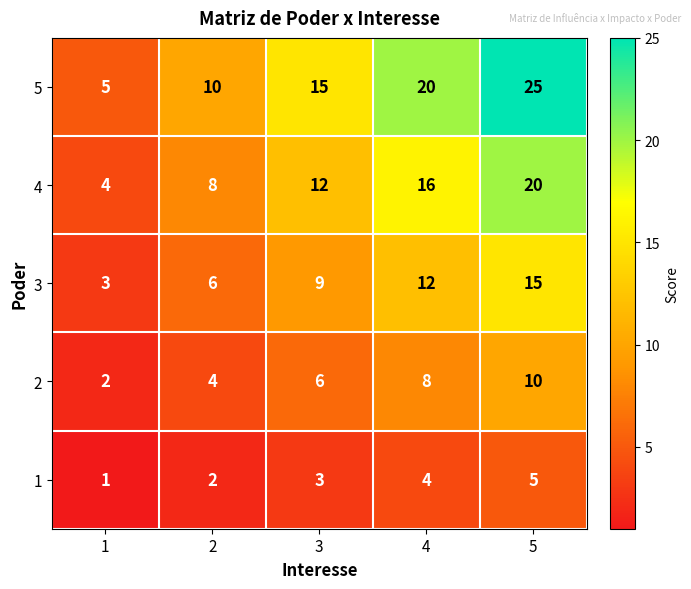

List the series in order of their peak value, highest first.

5, 4, 3, 2, 1